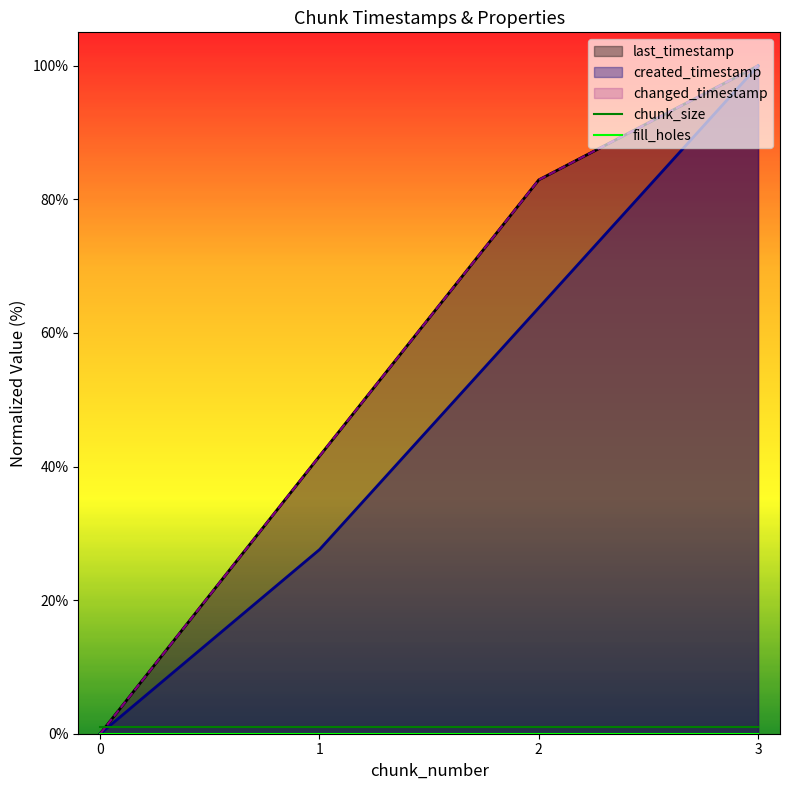

The last_timestamp series shows 32.8 at 0. True or false?

False